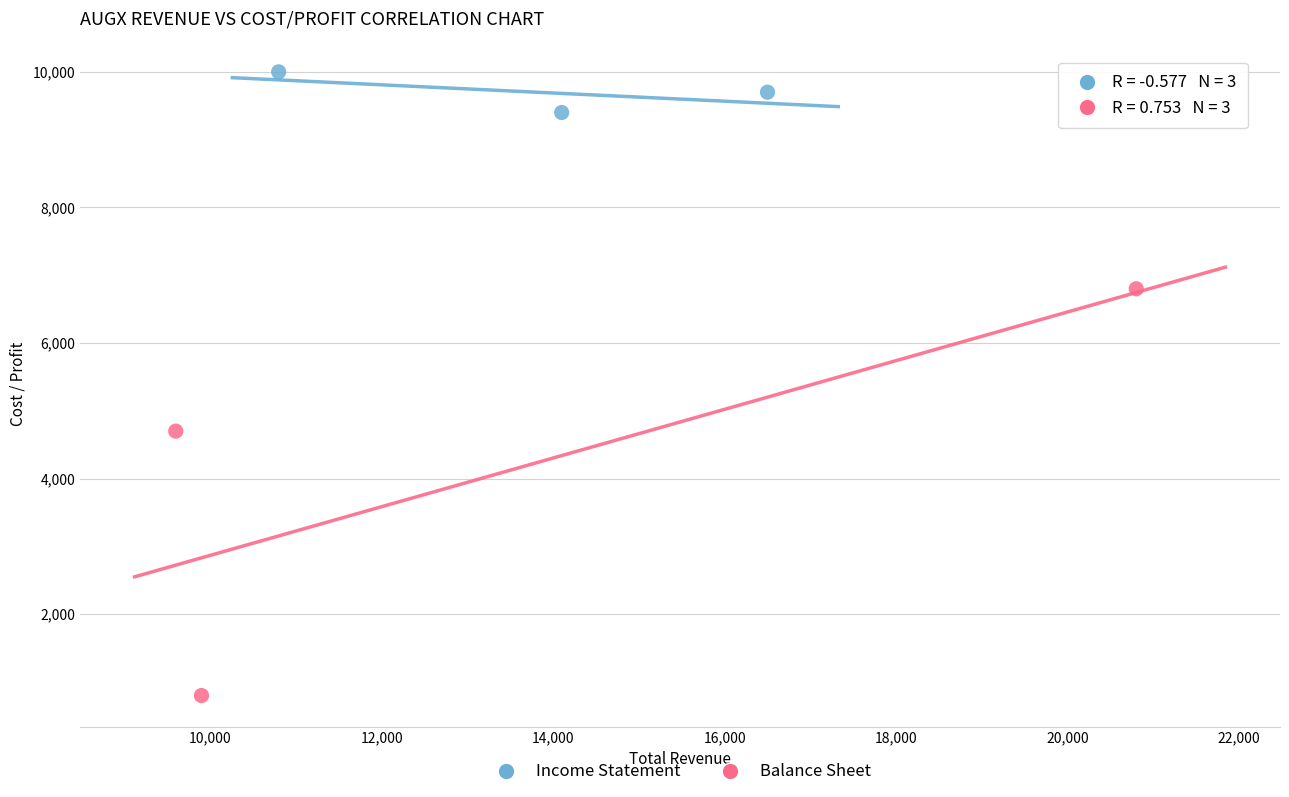

What are all the series names shown in the legend?

Income Statement, Balance Sheet